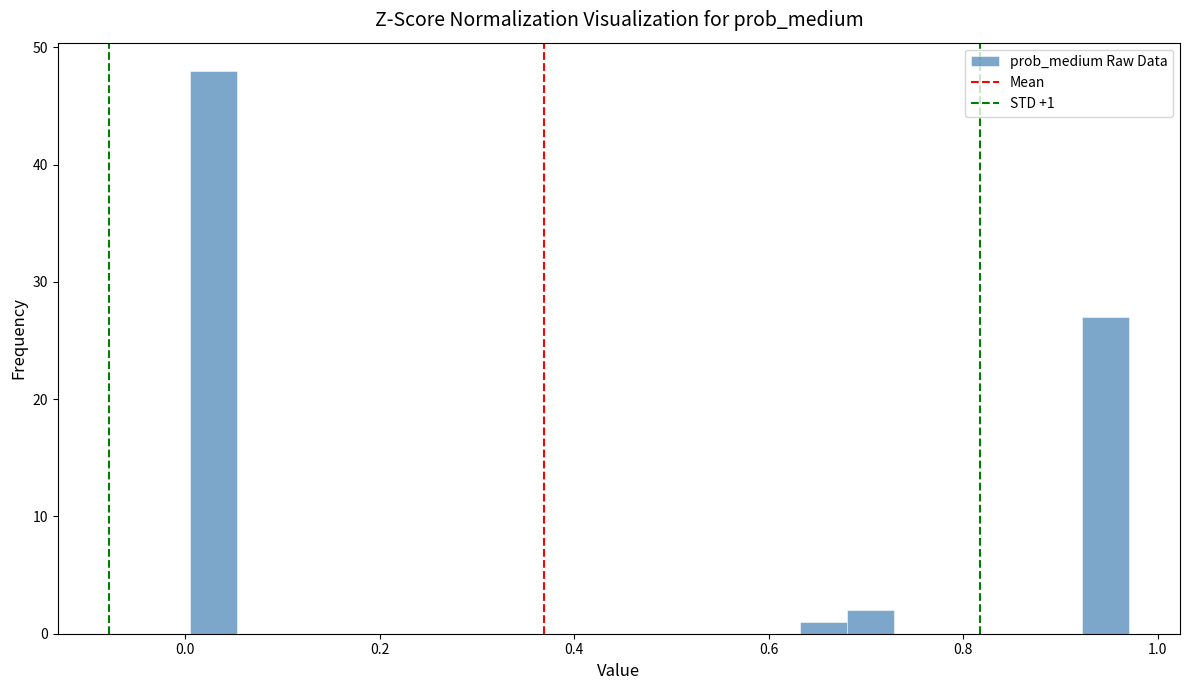

Around what value on the x-axis is the tallest bar? Give the approximate position of its centre, as read against the axis.

0.02